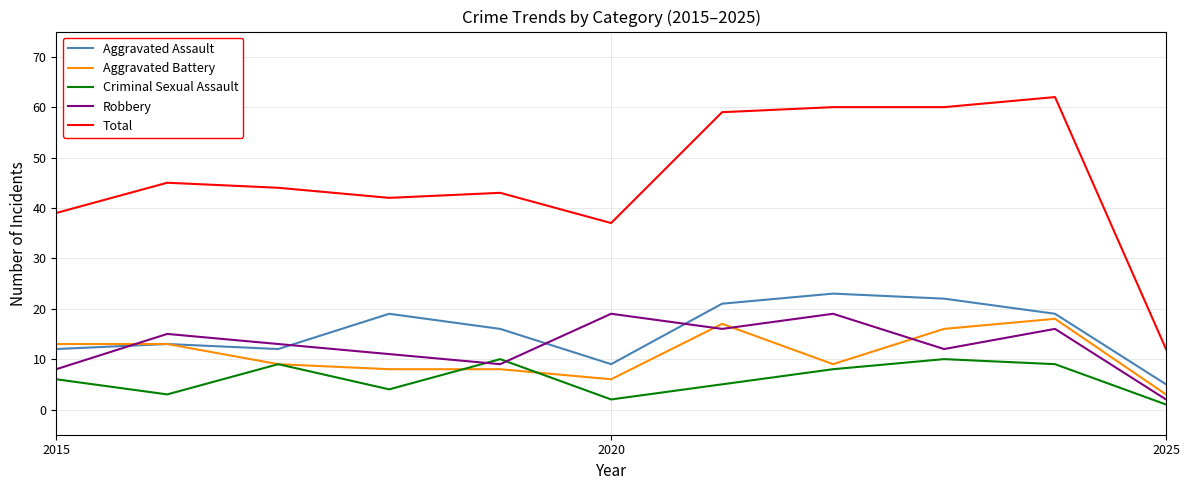

What is the highest value of the Criminal Sexual Assault series?

10